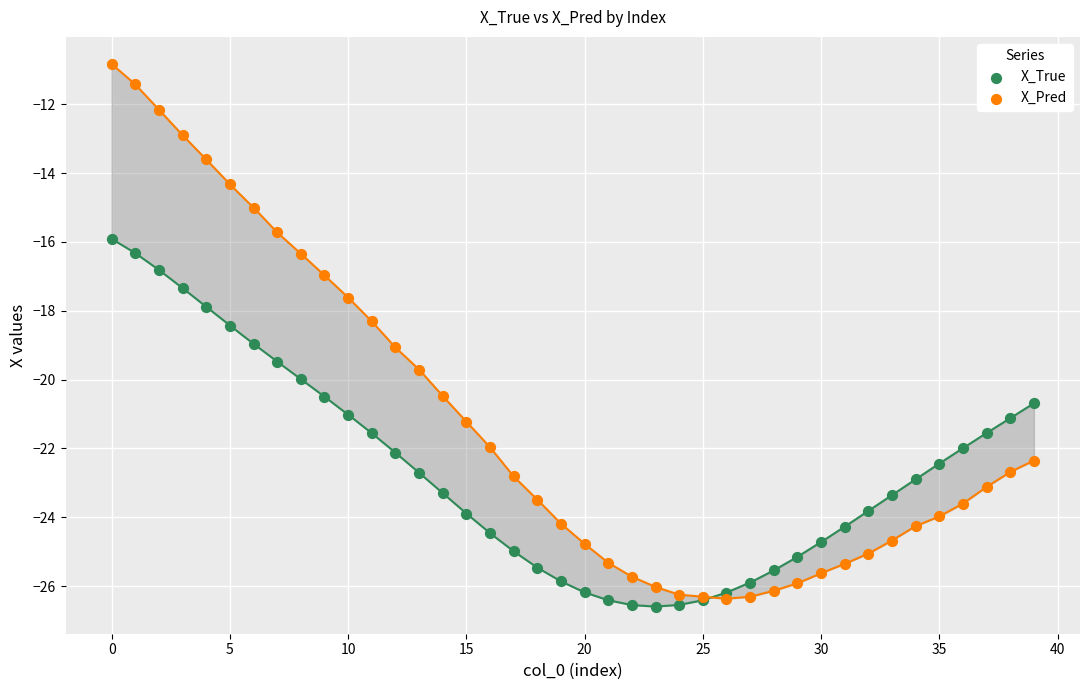

Which series has the largest Y range (max minus min)?

X_Pred